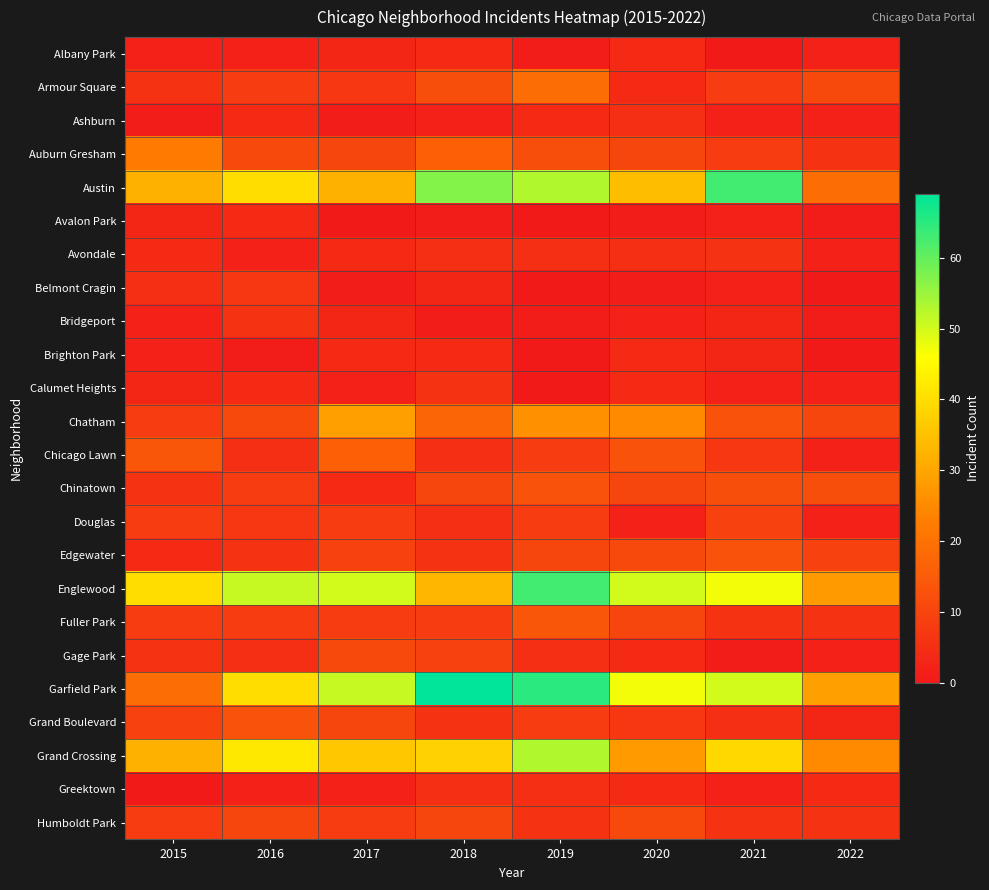

What is the maximum value shown in the chart?

69